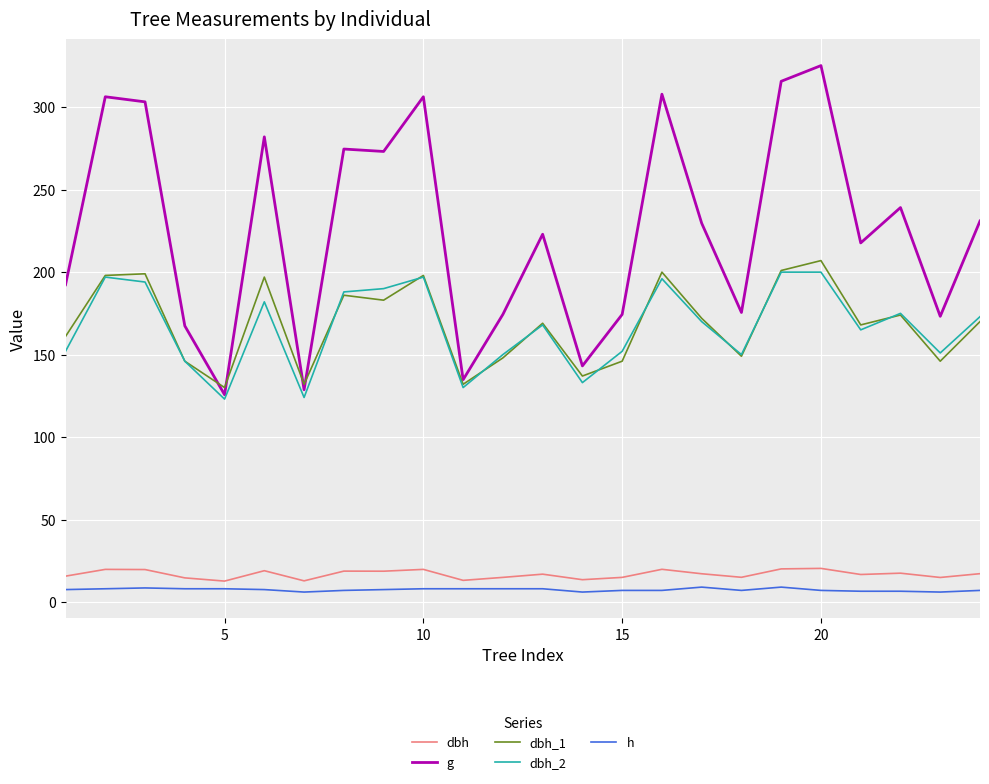

List the series in order of their peak value, highest first.

g, dbh_1, dbh_2, dbh, h